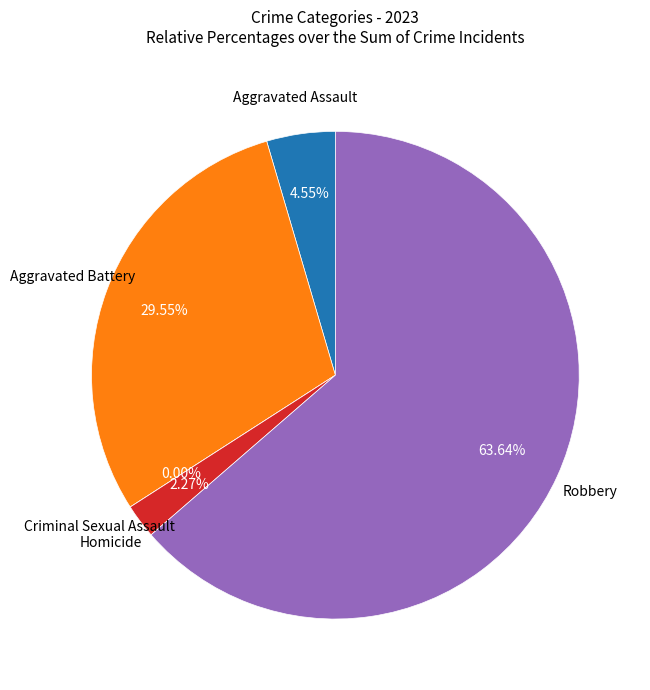

Which slice is the largest?

Robbery